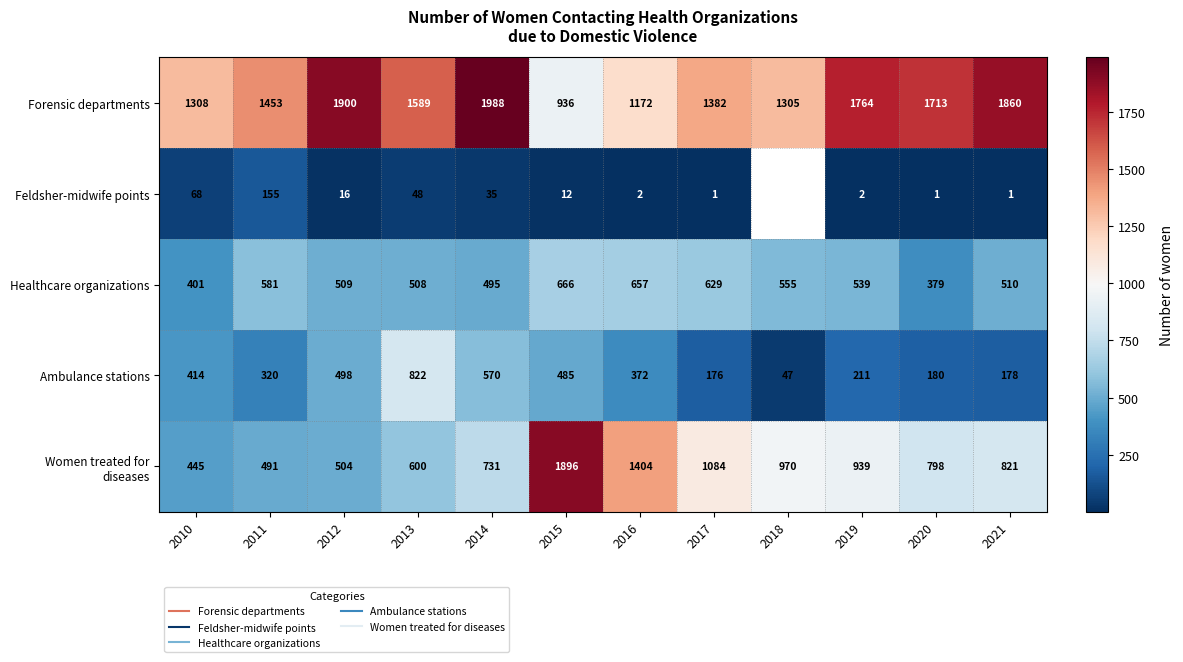

What is the sum of all Healthcare organizations values?

6429.0